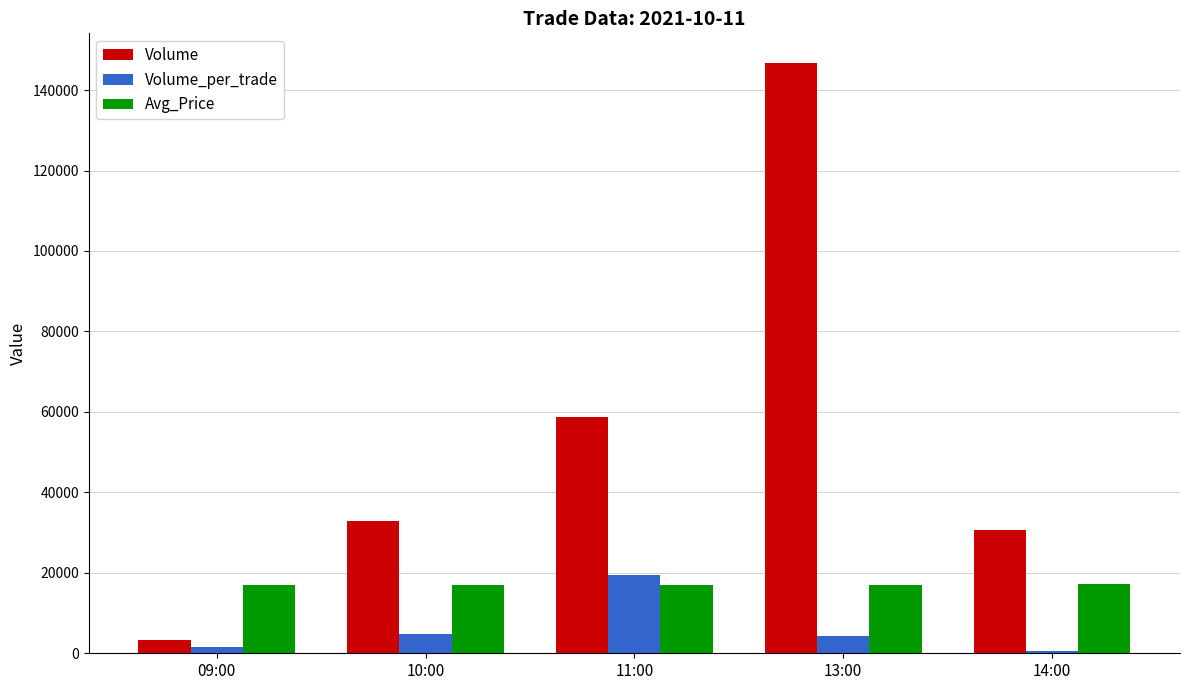

At which category is the sum across all series the highest?

13:00